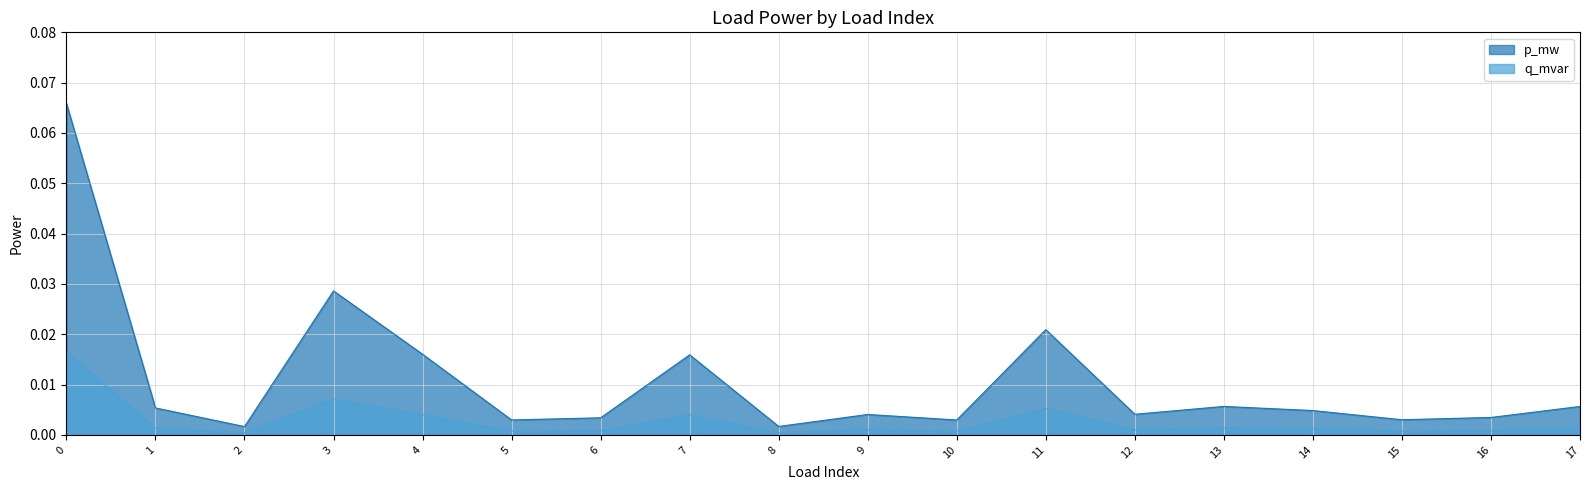

List the series in order of their peak value, lowest first.

q_mvar, p_mw